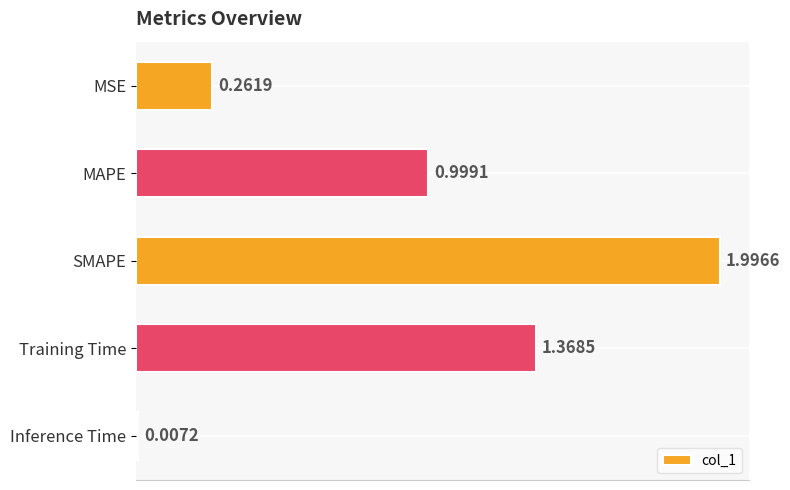

List the labels in order of value, largest first.

SMAPE, Training Time, MAPE, MSE, Inference Time